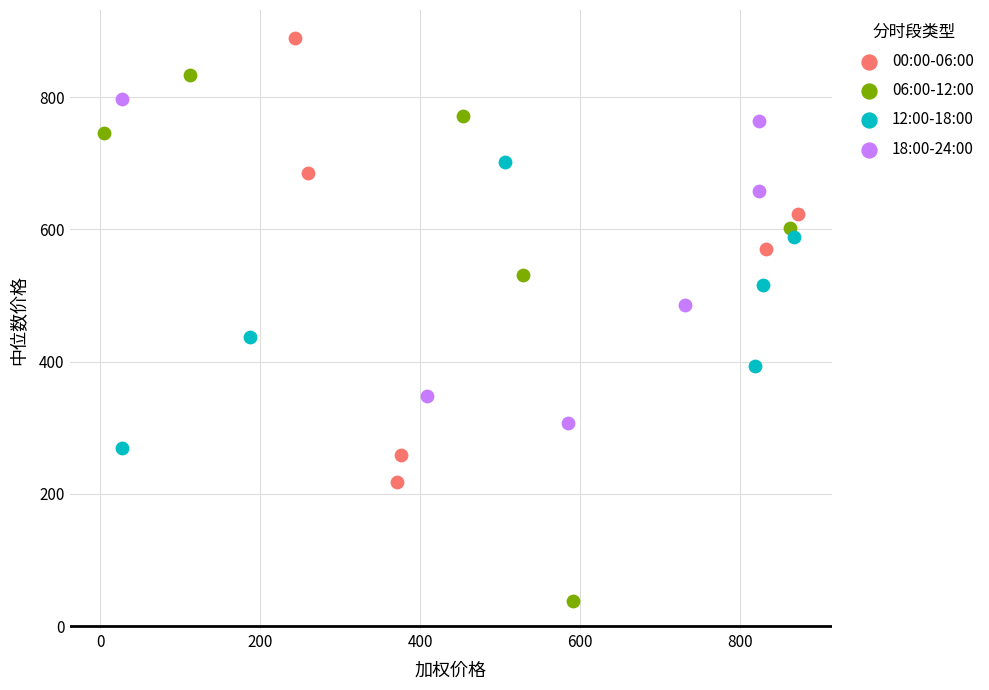

Which series contains the highest Y value?

00:00-06:00